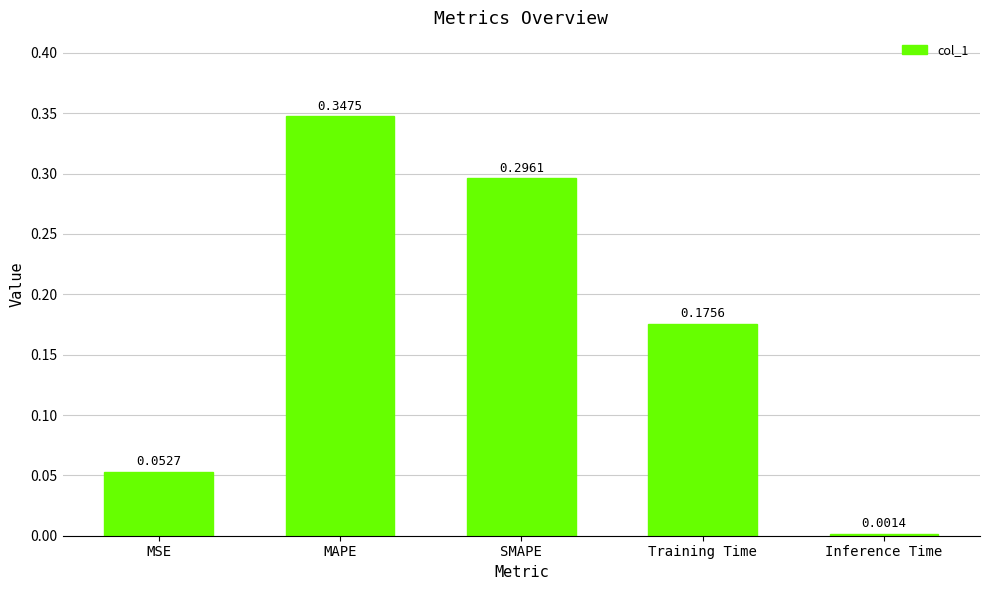

True or false: the data shows 0.2 at MAPE.

False